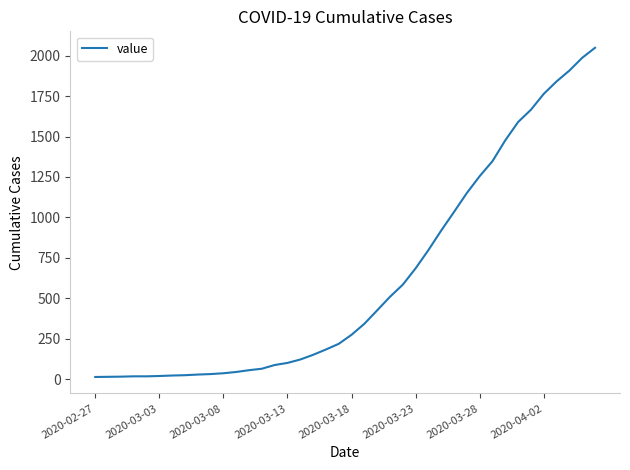

Count the number of categories in the chart.

40